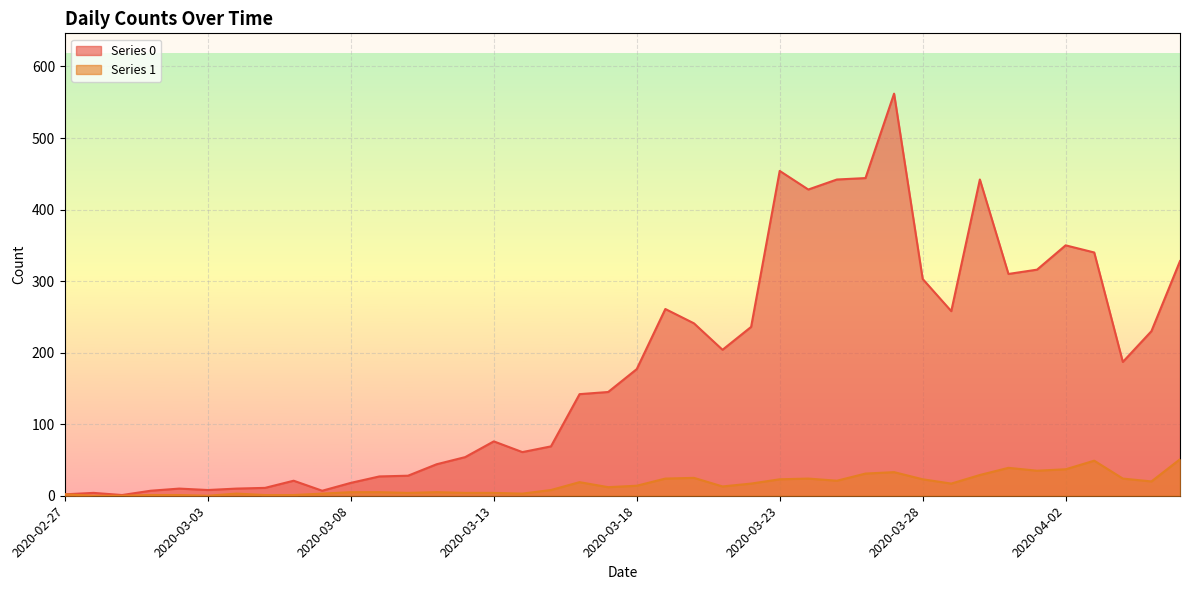

Reading left to right, list all the values displayed in this chart.

Series 0: 2020-02-27=2	2020-02-28=4	2020-02-29=1	2020-03-01=7	2020-03-02=10	2020-03-03=8	2020-03-04=10	2020-03-05=11	2020-03-06=21	2020-03-07=7	2020-03-08=18	2020-03-09=27	2020-03-10=28	2020-03-11=44	2020-03-12=54	2020-03-13=76	2020-03-14=61	2020-03-15=69	2020-03-16=142	2020-03-17=145	2020-03-18=177	2020-03-19=261	2020-03-20=241	2020-03-21=204	2020-03-22=236	2020-03-23=454	2020-03-24=428	2020-03-25=442	2020-03-26=444	2020-03-27=562	2020-03-28=303	2020-03-29=258	2020-03-30=442	2020-03-31=310	2020-04-01=316	2020-04-02=350	2020-04-03=340	2020-04-04=187	2020-04-05=230	2020-04-06=328
Series 1: 2020-02-27=2	2020-02-28=0	2020-02-29=0	2020-03-01=1	2020-03-02=1	2020-03-03=0	2020-03-04=3	2020-03-05=1	2020-03-06=1	2020-03-07=3	2020-03-08=5	2020-03-09=5	2020-03-10=4	2020-03-11=5	2020-03-12=4	2020-03-13=4	2020-03-14=3	2020-03-15=8	2020-03-16=19	2020-03-17=12	2020-03-18=14	2020-03-19=24	2020-03-20=25	2020-03-21=13	2020-03-22=17	2020-03-23=23	2020-03-24=24	2020-03-25=21	2020-03-26=31	2020-03-27=33	2020-03-28=23	2020-03-29=17	2020-03-30=29	2020-03-31=39	2020-04-01=35	2020-04-02=37	2020-04-03=49	2020-04-04=24	2020-04-05=20	2020-04-06=51